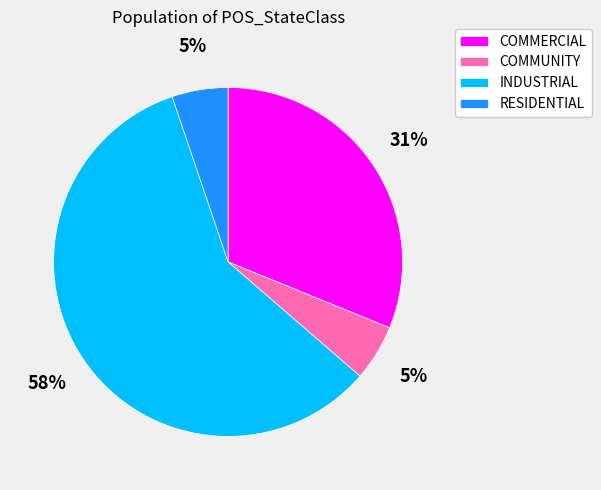

Between RESIDENTIAL and INDUSTRIAL, which is larger?

INDUSTRIAL